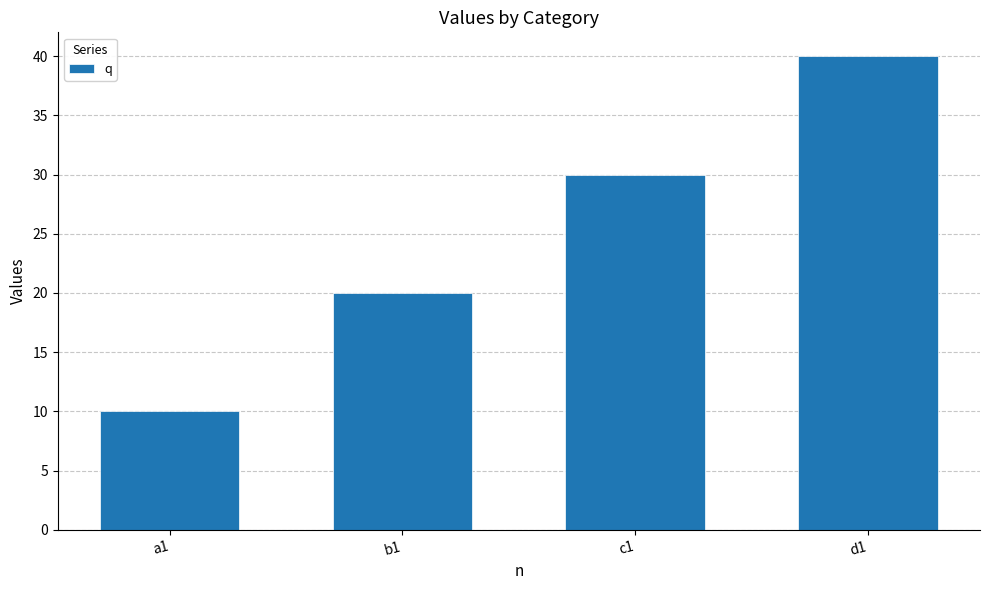

Does the chart contain stacked bars?

No